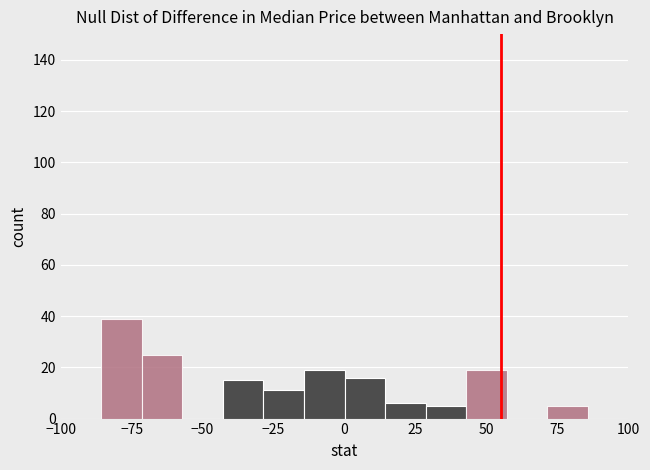

Read against the x-axis, roughly where is the centre of the tallest bar?

-80